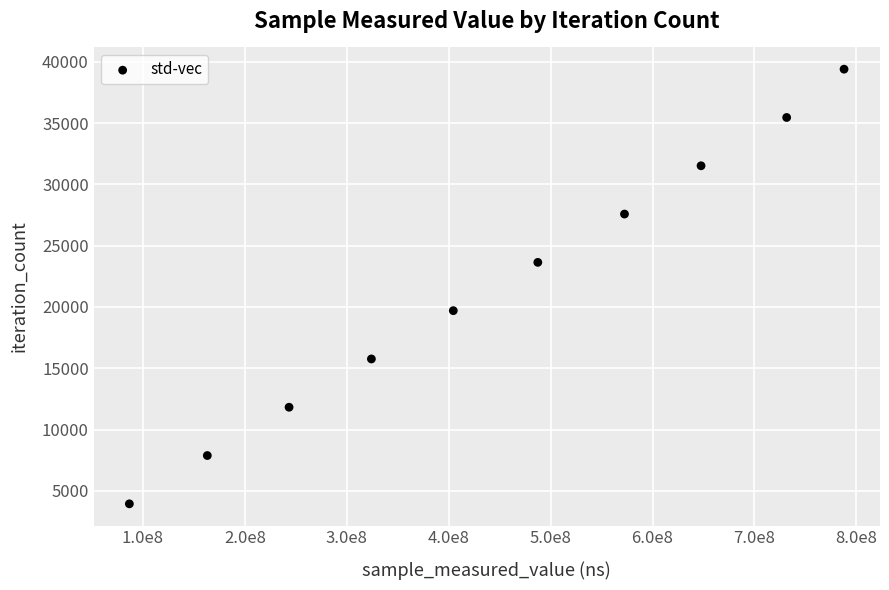

What is the average X value?

444907697